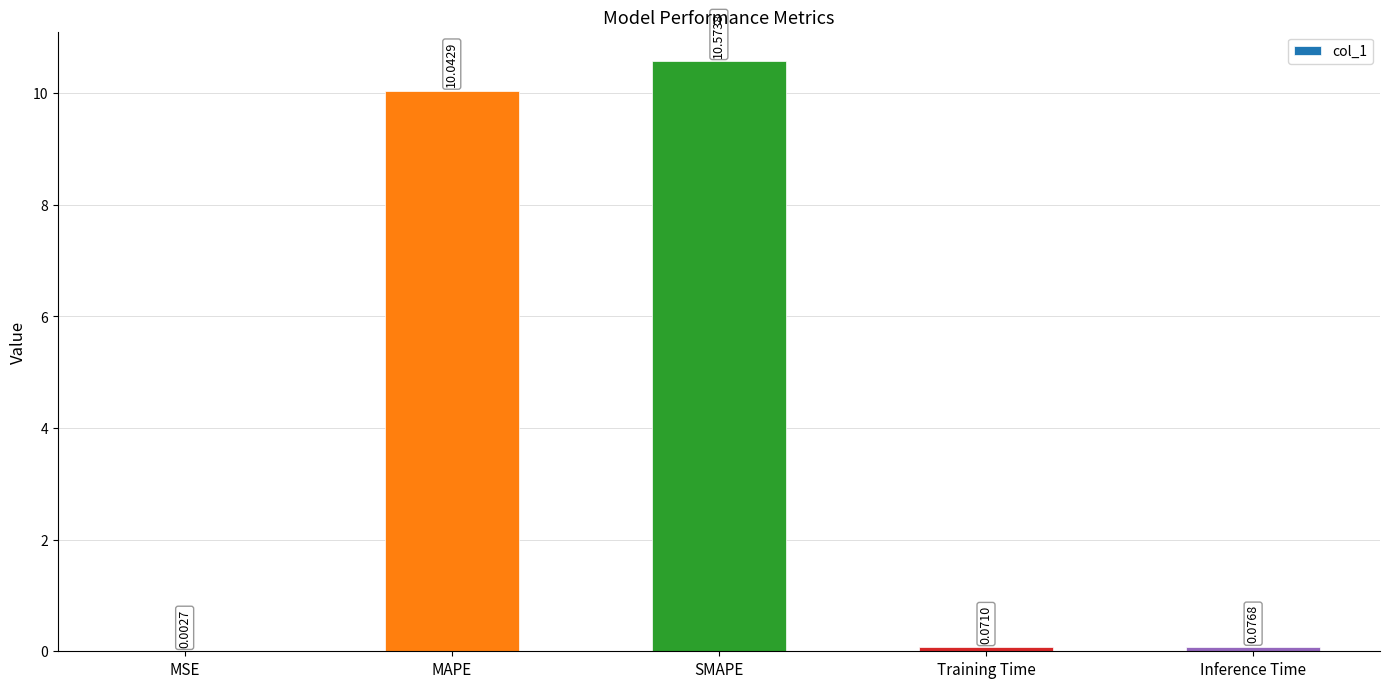

At which label is the value closest to 5?

Inference Time